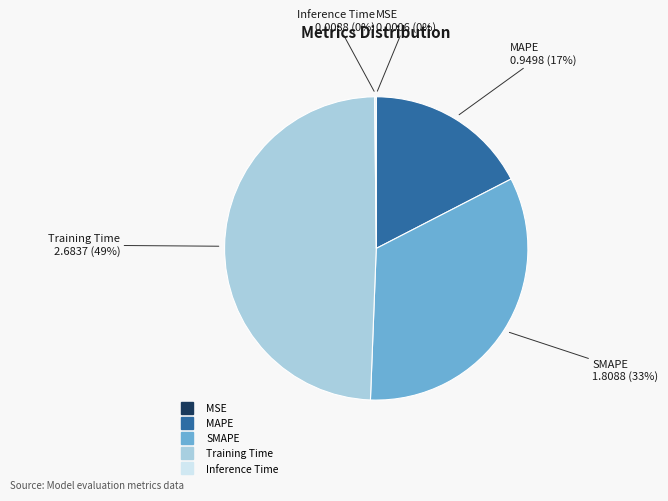

Is there a majority slice in this chart?

No